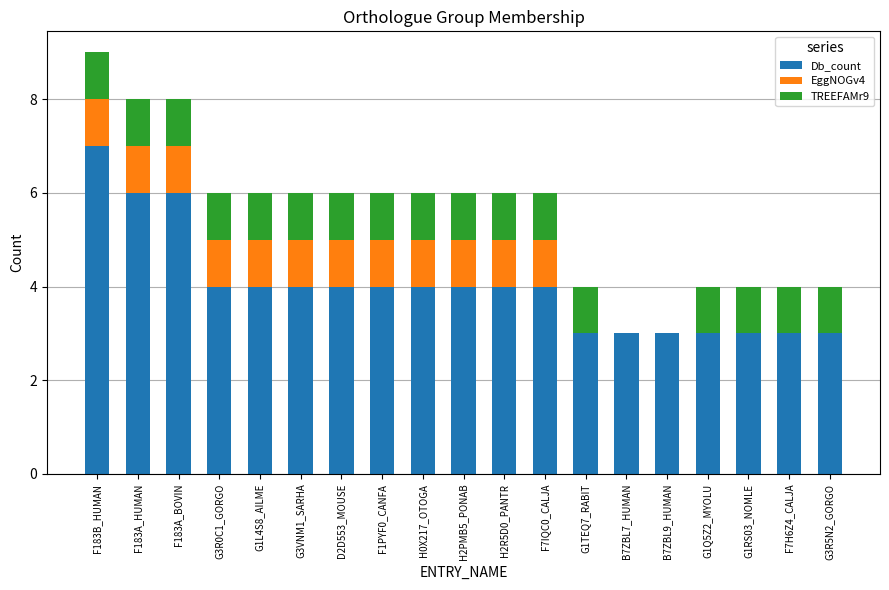

What is the total value across all series at D2D553_MOUSE?

6